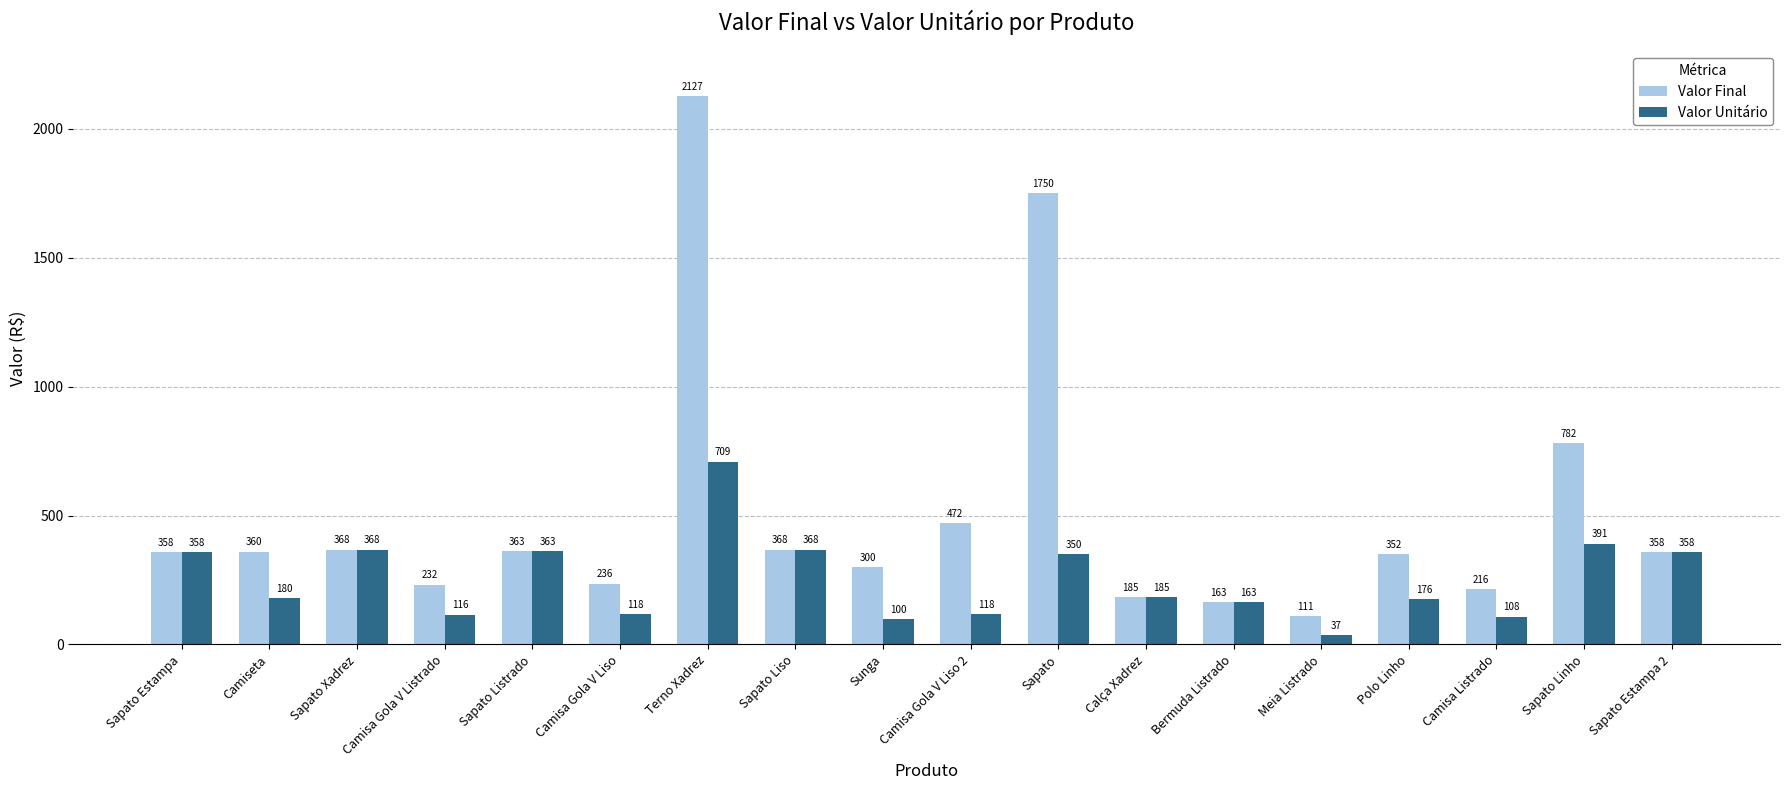

What is the maximum value shown in the chart?

2127